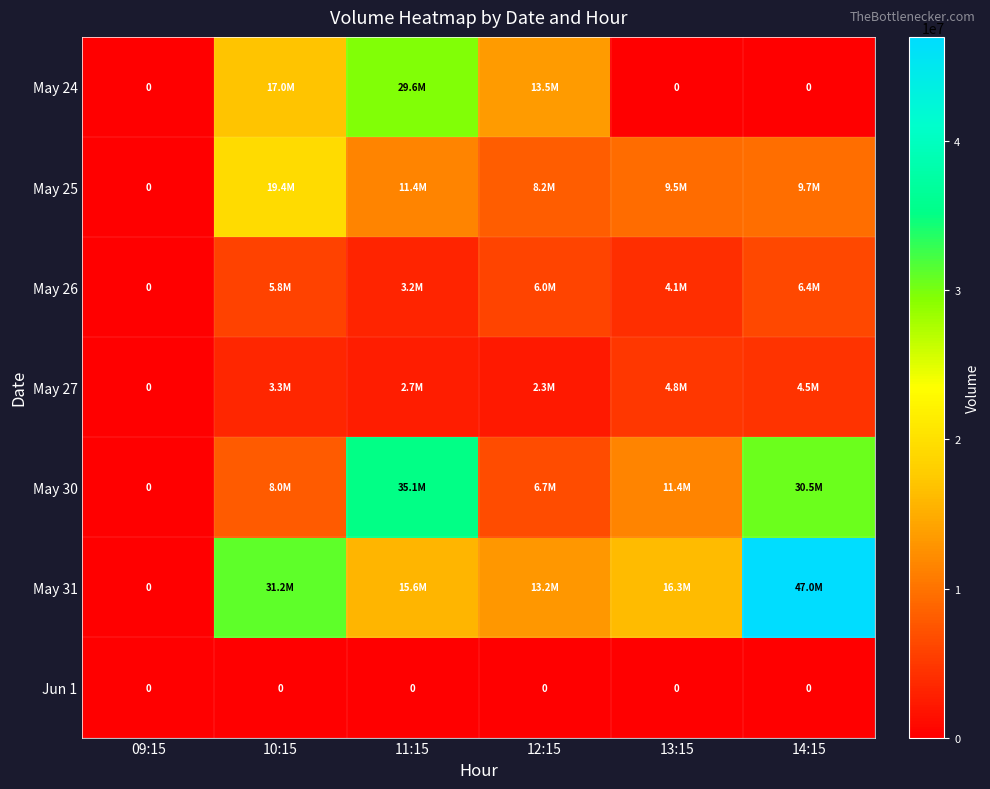

Where does the May 25 series first go above 9723045?

10:15